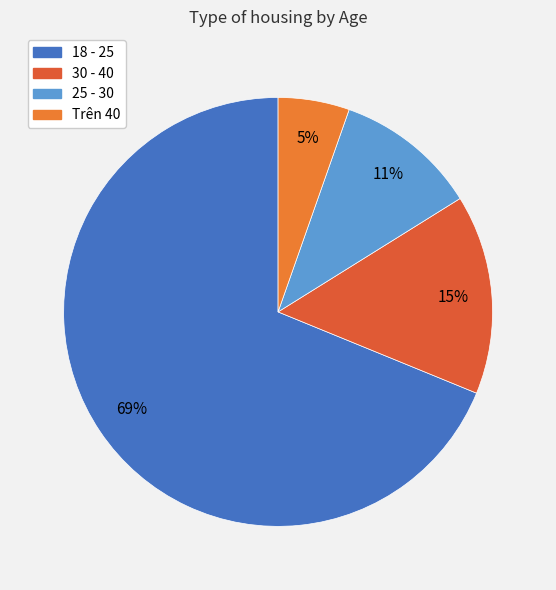

Which slice represents more than half of the pie?

18 - 25